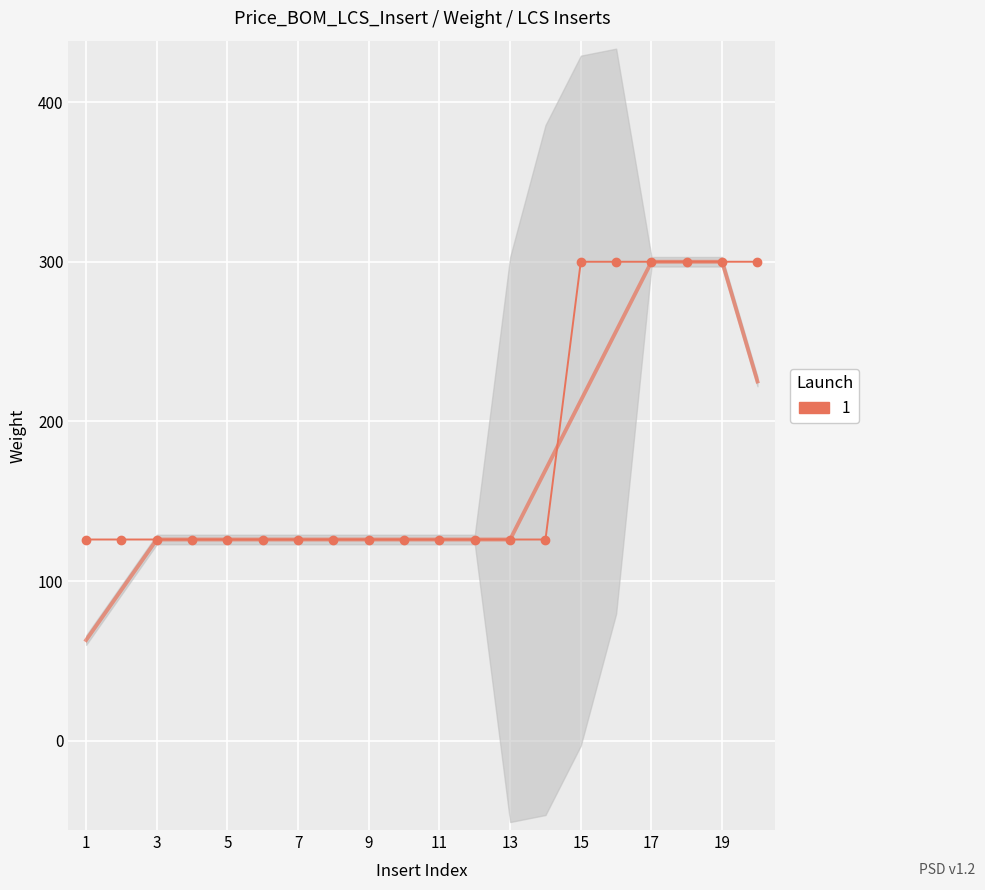

What is the value of the 3rd point from the left?

126